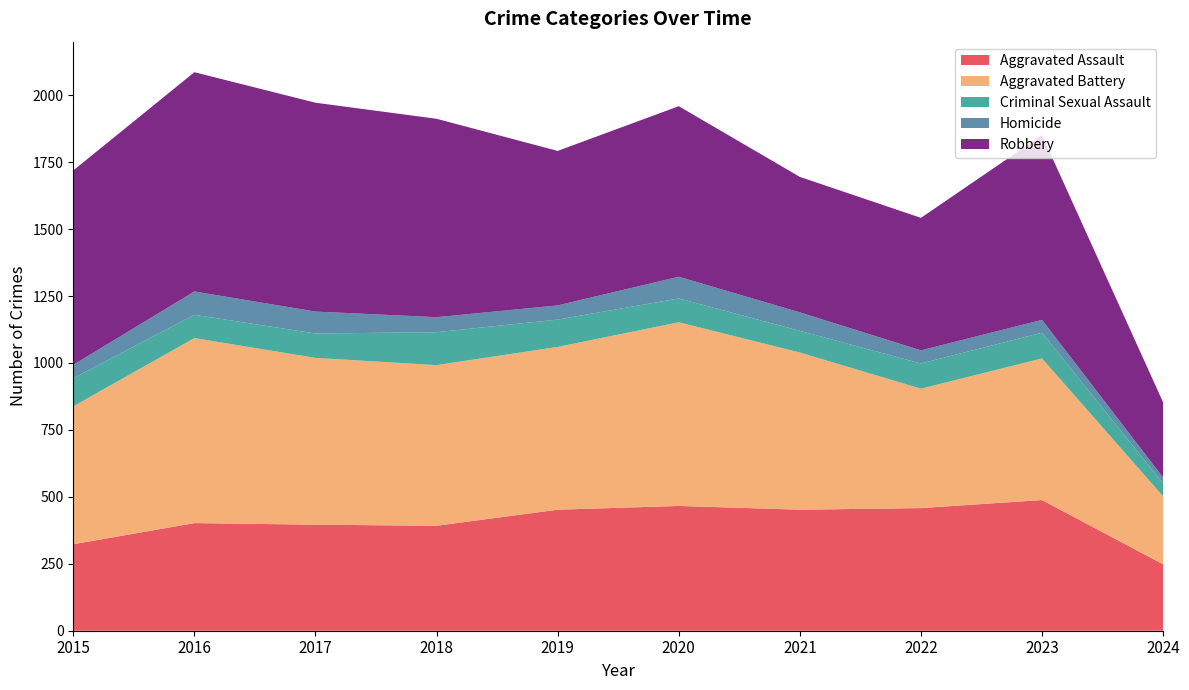

Reading left to right, what are all the values shown in this chart?

Aggravated Assault: 2015=323	2016=402	2017=396	2018=392	2019=452	2020=466	2021=452	2022=458	2023=488	2024=248
Aggravated Battery: 2015=515	2016=691	2017=623	2018=600	2019=608	2020=686	2021=587	2022=446	2023=529	2024=254
Criminal Sexual Assault: 2015=105	2016=87	2017=91	2018=123	2019=102	2020=89	2021=81	2022=94	2023=96	2024=48
Homicide: 2015=50	2016=87	2017=82	2018=56	2019=53	2020=81	2021=69	2022=49	2023=48	2024=22
Robbery: 2015=726	2016=819	2017=780	2018=741	2019=577	2020=637	2021=506	2022=495	2023=690	2024=281